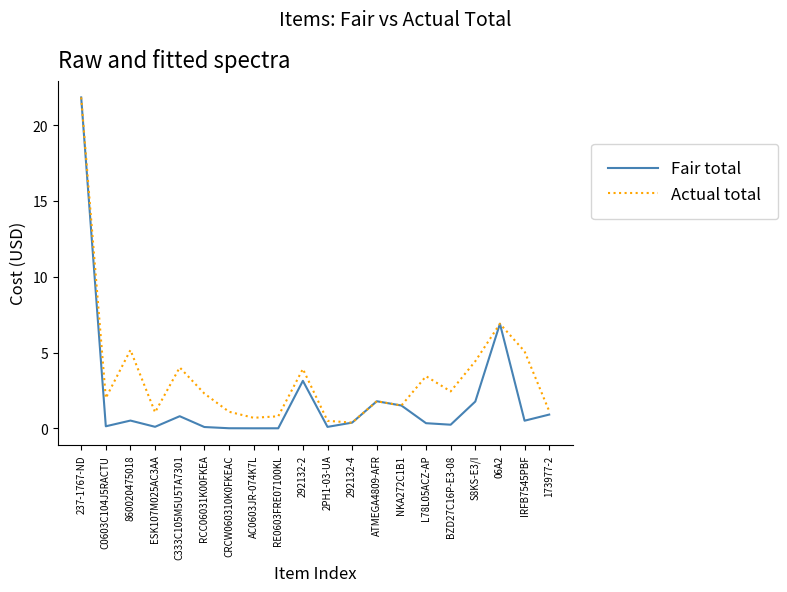

The Fair total series shows 0.1 at RCC06031K00FKEA. True or false?

True